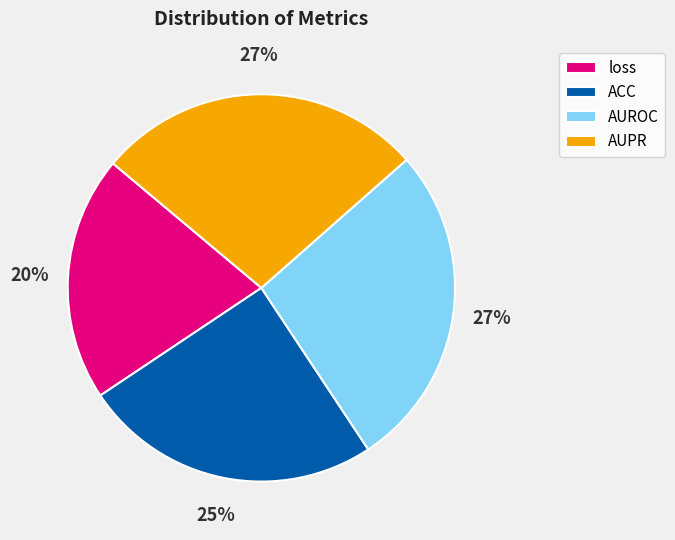

Do AUPR and loss together represent more than half of the pie?

No